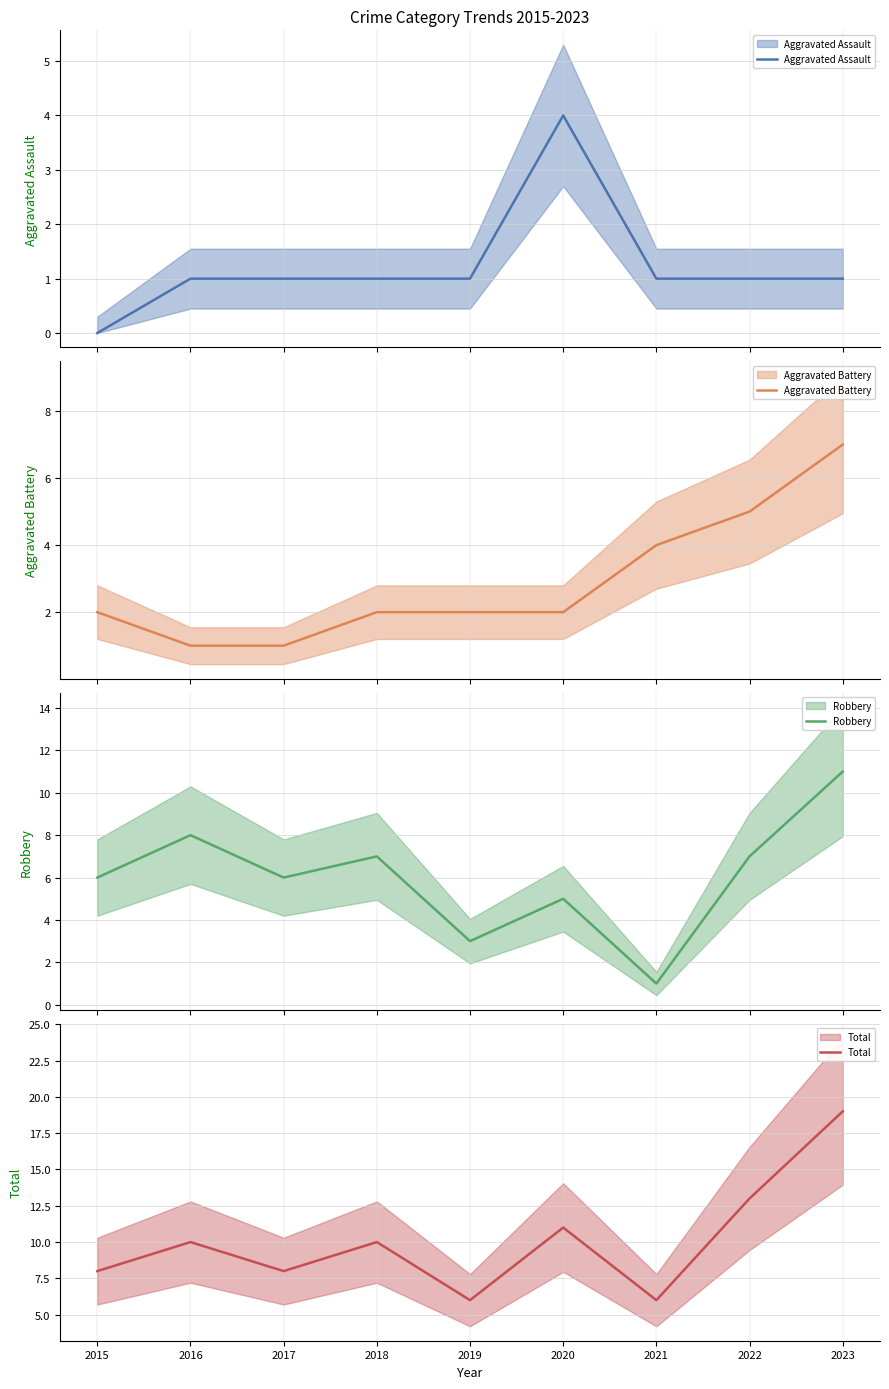

List the series in order of their overall mean, highest first.

Total, Robbery, Aggravated Battery, Aggravated Assault